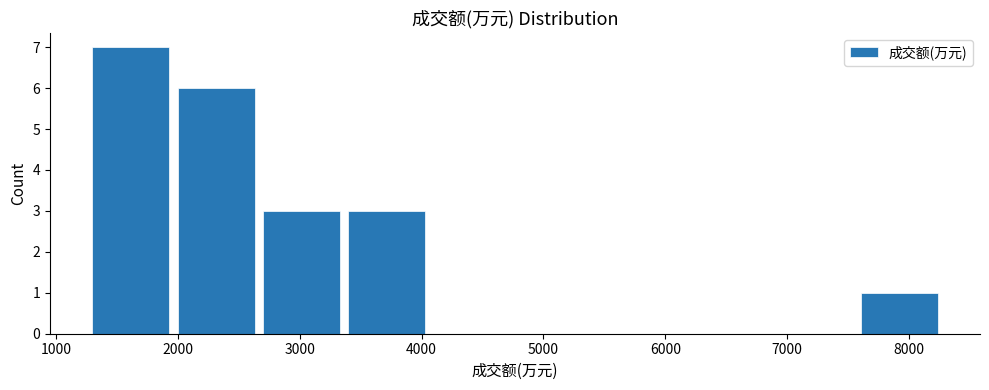

Over which range of the x-axis is the bar tallest?

1300 to 2000